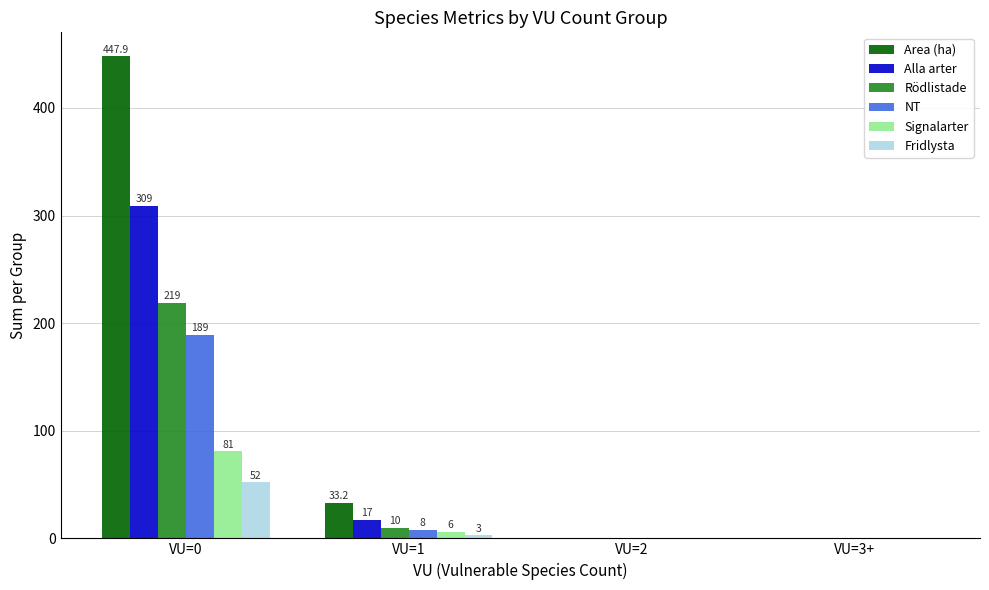

How many values in NT are above zero?

2